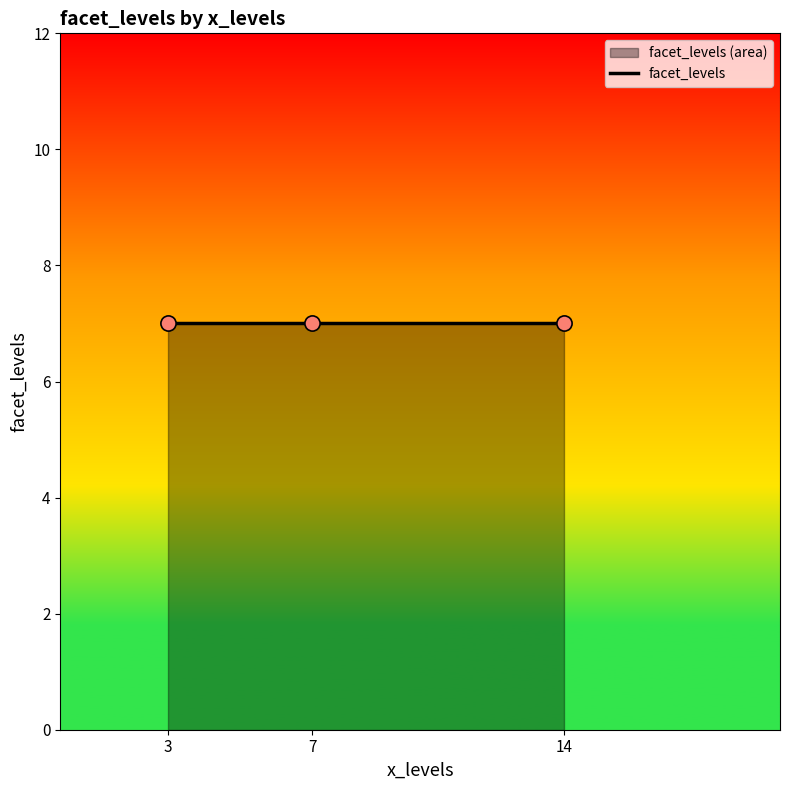

What is the ratio of the value at 7 to the value at 3?

1.0